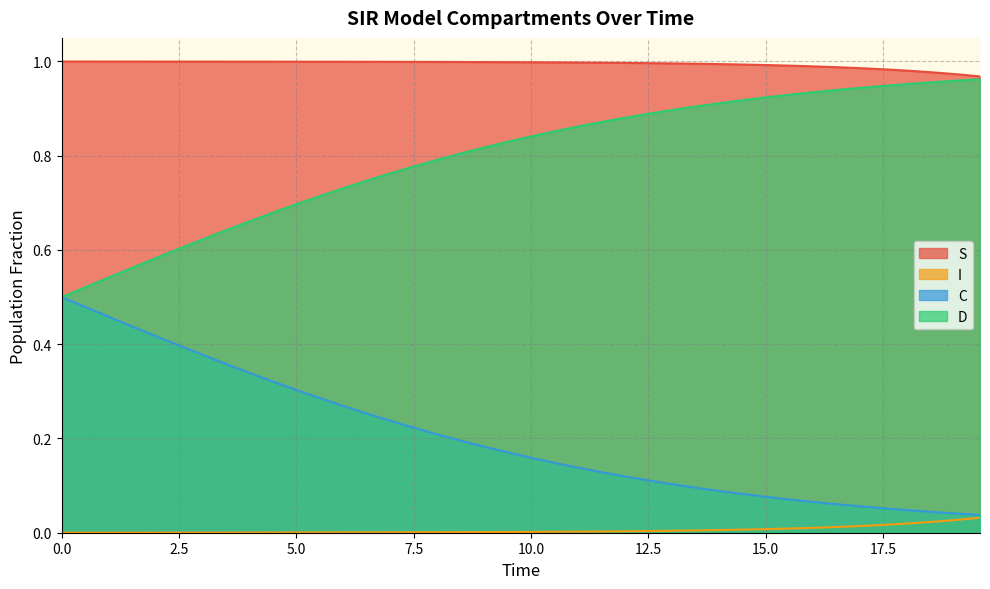

What is the maximum value shown in the chart?

1.0